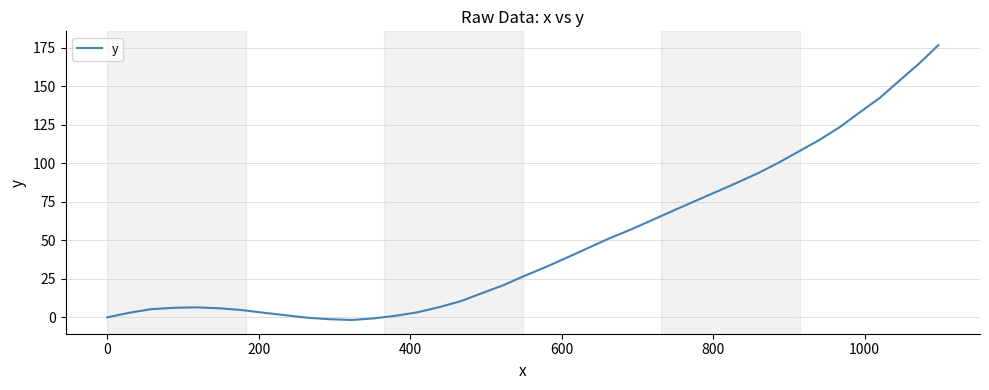

What is the difference between the maximum and minimum values?

178.3